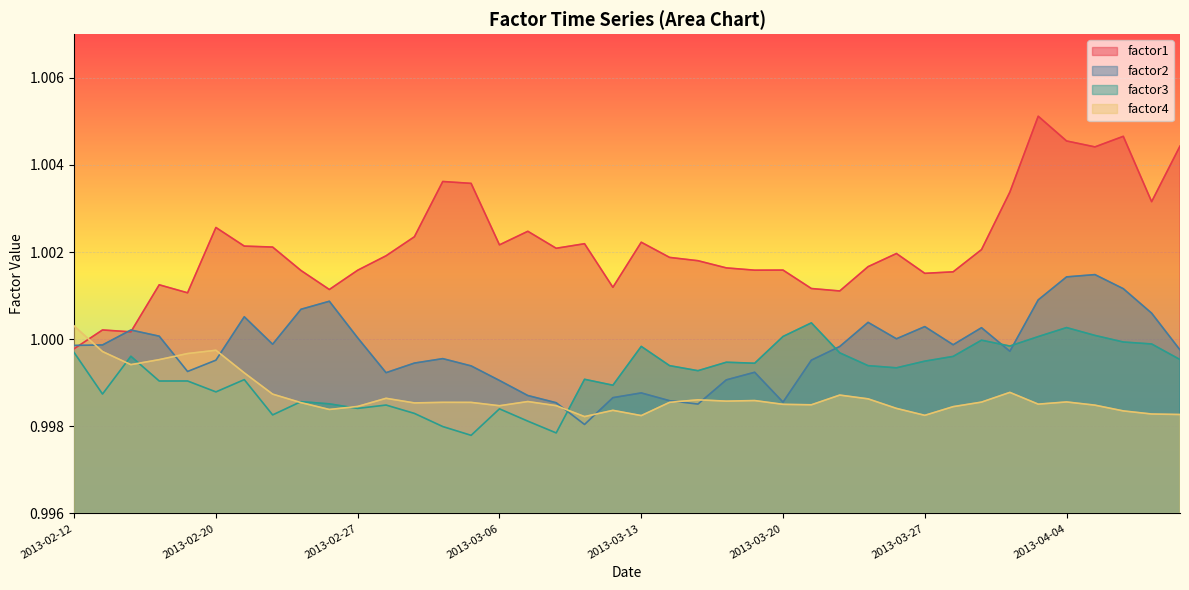

Which series has the widest spread of values?

factor1